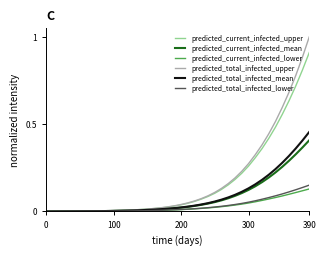

Is this an area chart (filled region under the line)?

No